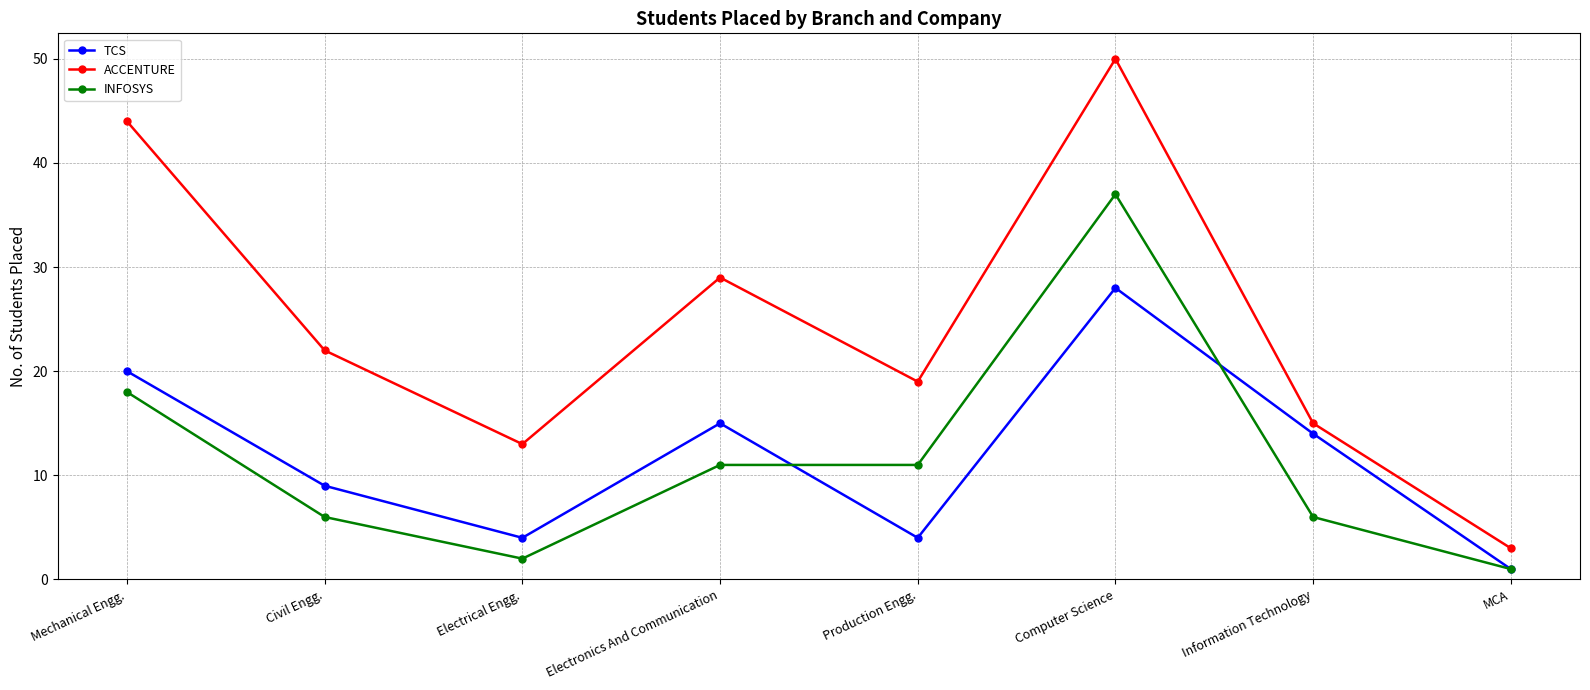

True or false: ACCENTURE and TCS intersect in this chart.

False